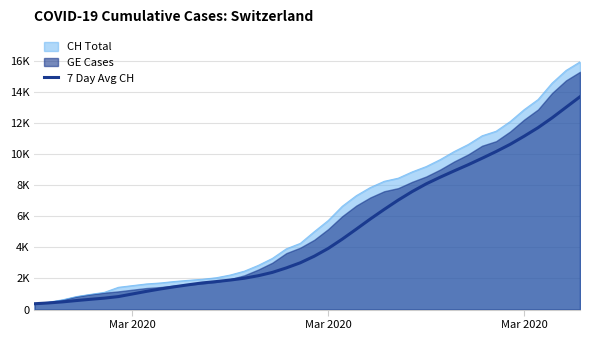

The chart shows a value of 558.8 at 12. True or false?

False